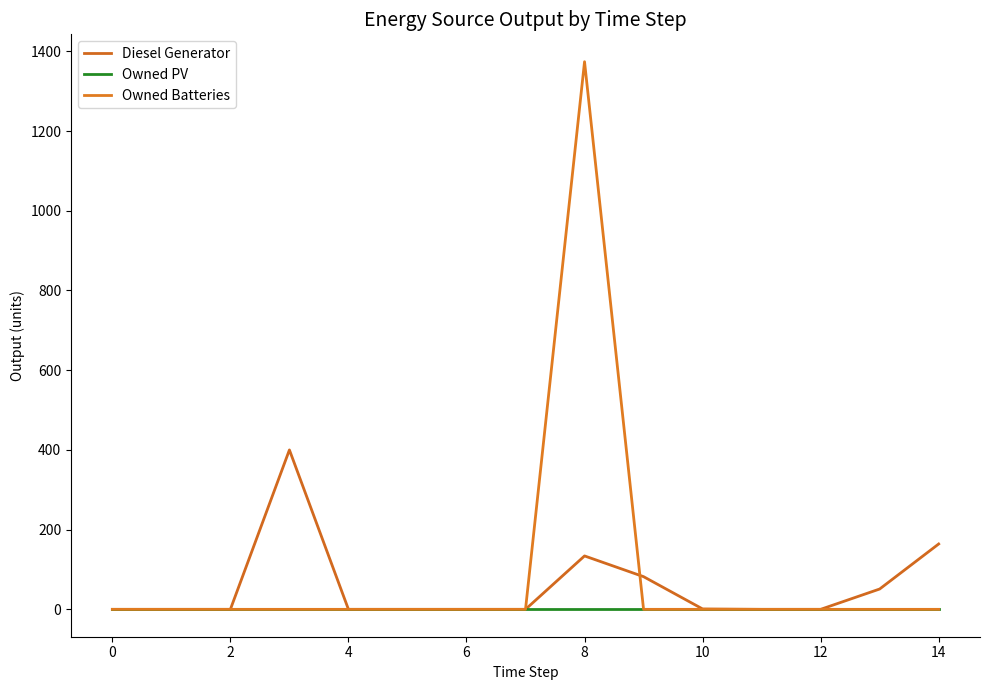

How many lines are shown in the chart?

3